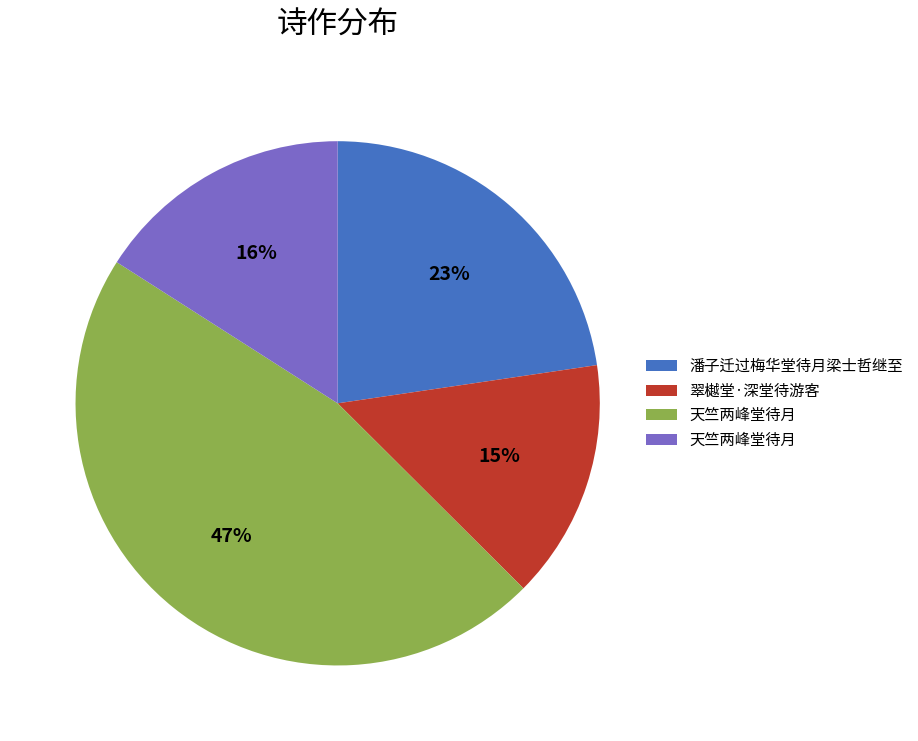

To the nearest percent, what is the difference between the largest and smallest slice percentages?

32%